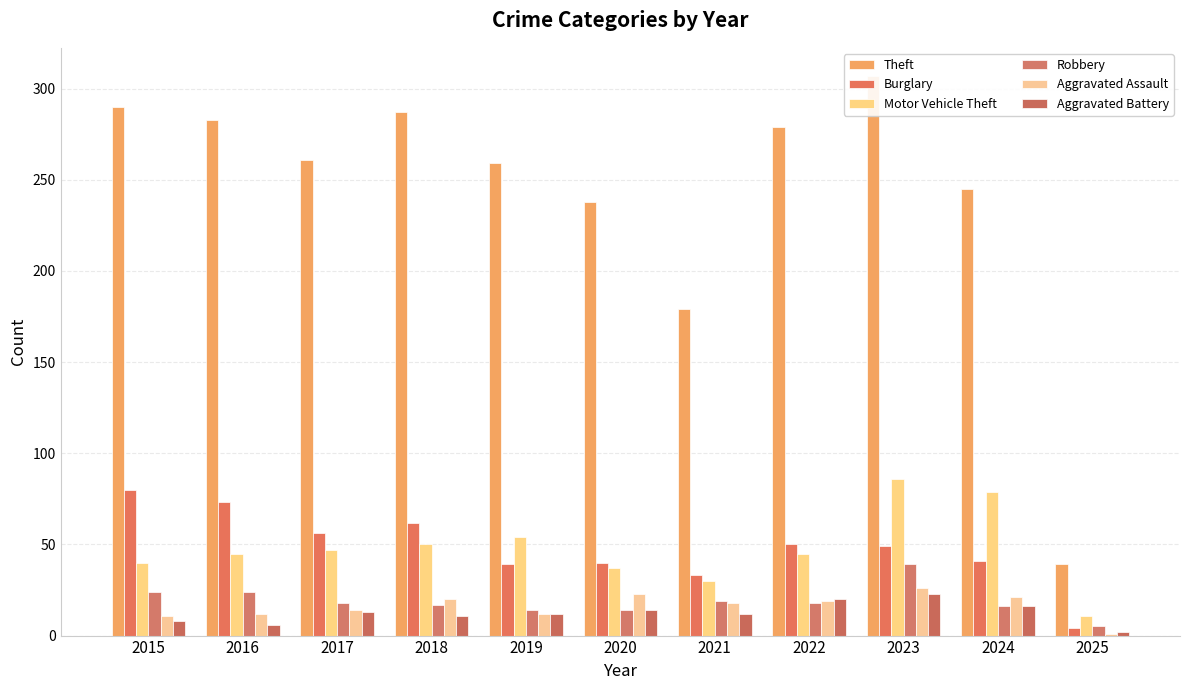

Reading right to left, list all the values displayed in this chart.

Theft: 39	245	307	279	179	238	259	287	261	283	290
Burglary: 4	41	49	50	33	40	39	62	56	73	80
Motor Vehicle Theft: 11	79	86	45	30	37	54	50	47	45	40
Robbery: 5	16	39	18	19	14	14	17	18	24	24
Aggravated Assault: 1	21	26	19	18	23	12	20	14	12	11
Aggravated Battery: 2	16	23	20	12	14	12	11	13	6	8